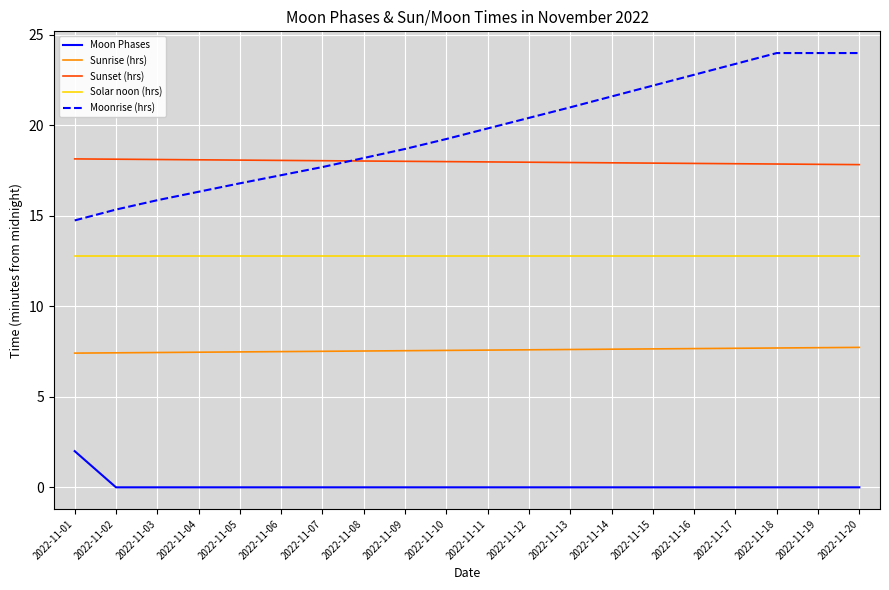

What is the highest value of the Moonrise (hrs) series?

24.0